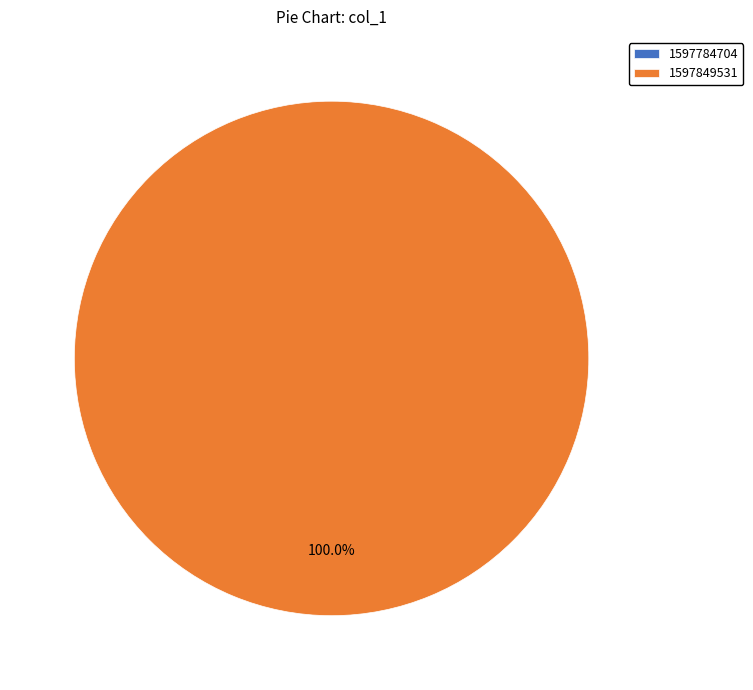

Count the number of slices in the pie.

2